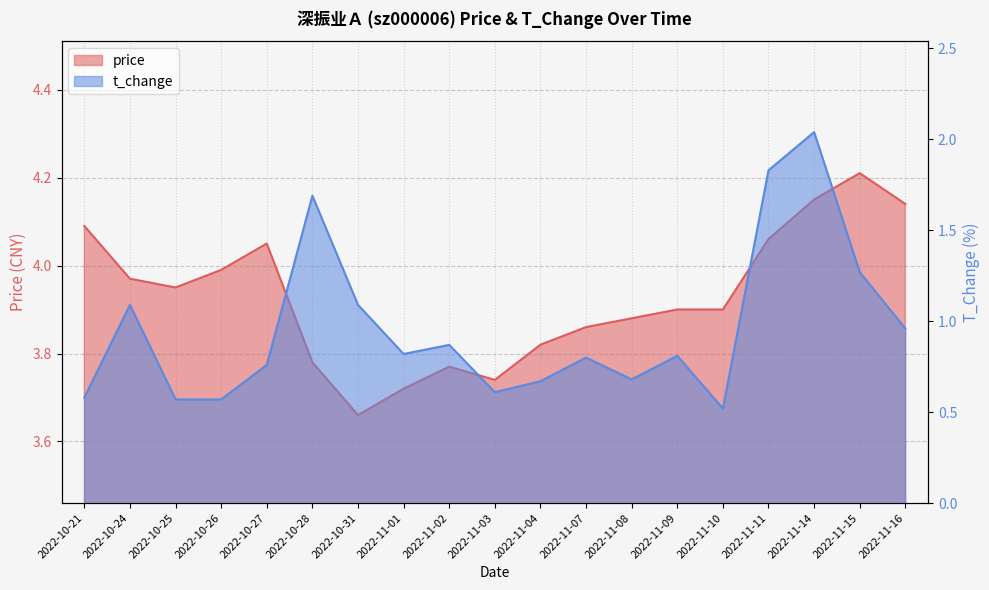

At which label is price closest to 3?

2022-10-31